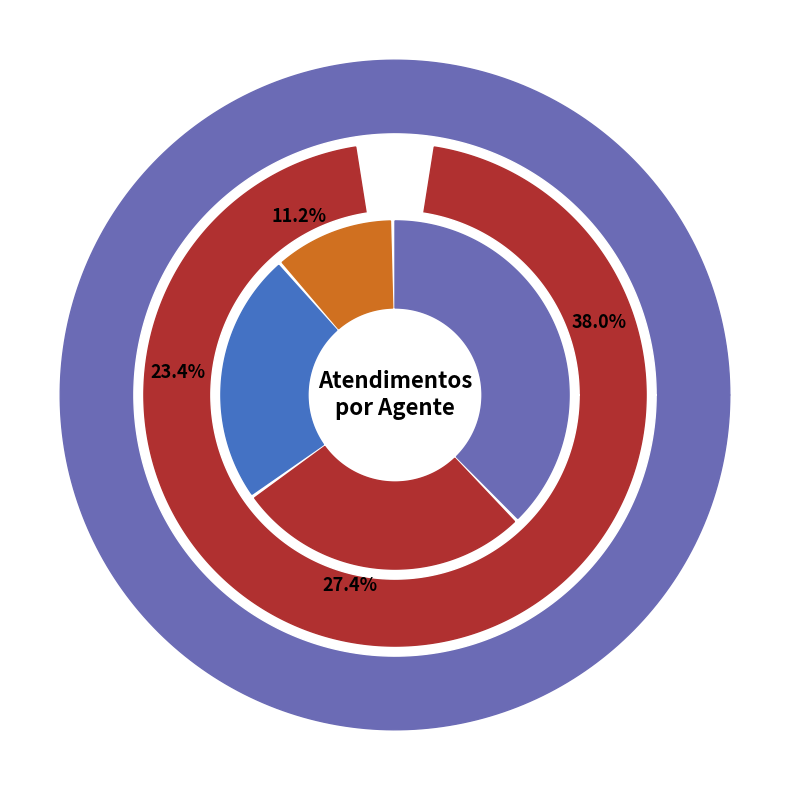

Which category has the smallest portion of the pie?

Danillo Cavalheiro Afonso